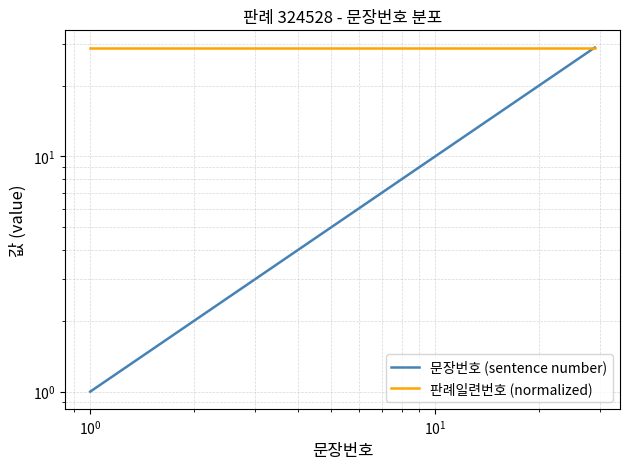

Reading left to right, extract all data points from this chart.

문장번호 (sentence number): 1	2	3	4	5	6	7	8	9	10	11	12	13	14	15	16	17	18	19	20	21	22	23	24	25	26	27	28	29
판례일련번호 (normalized): 29	29	29	29	29	29	29	29	29	29	29	29	29	29	29	29	29	29	29	29	29	29	29	29	29	29	29	29	29